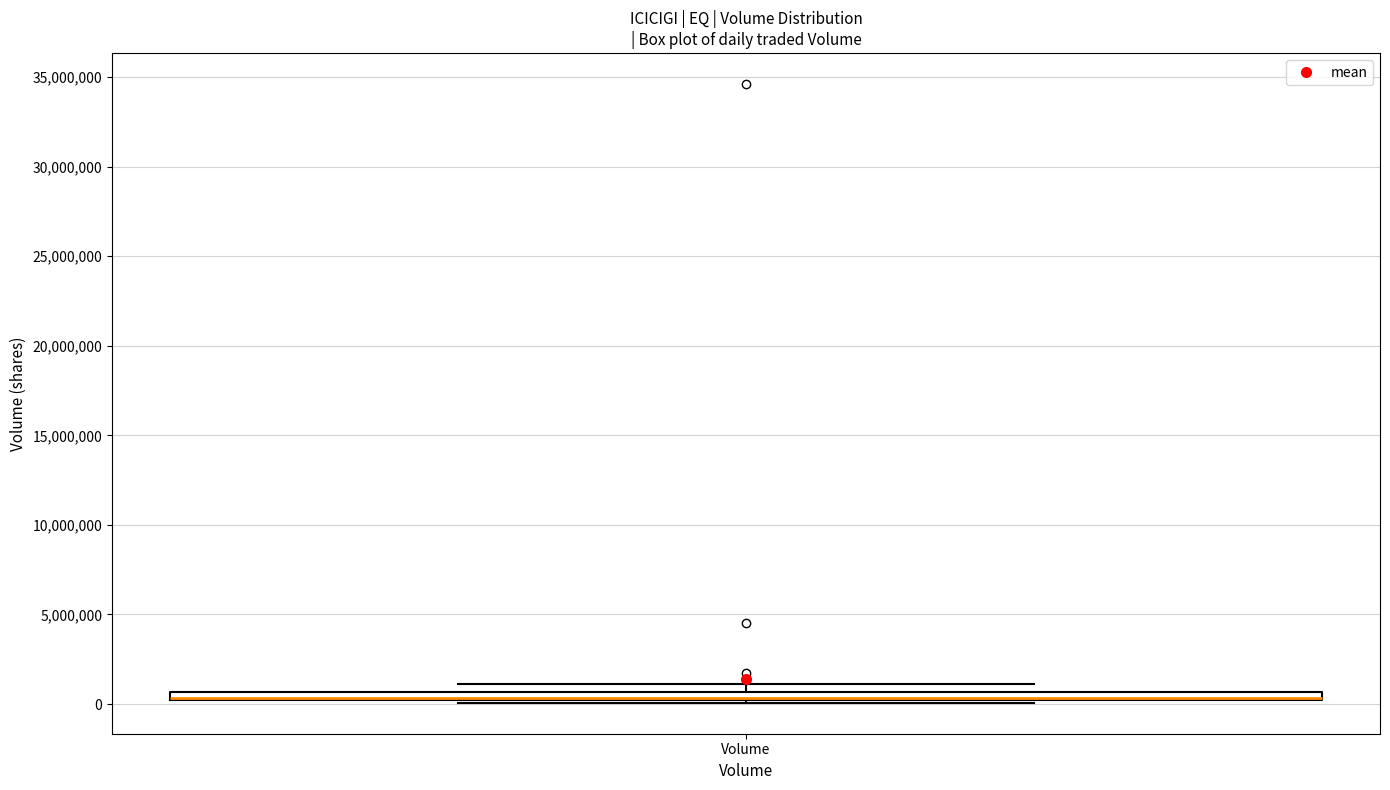

Where is the lower edge of the box for Volume on the y-axis? The values are not printed on the chart, so give them approximately, as read against the axis.

0